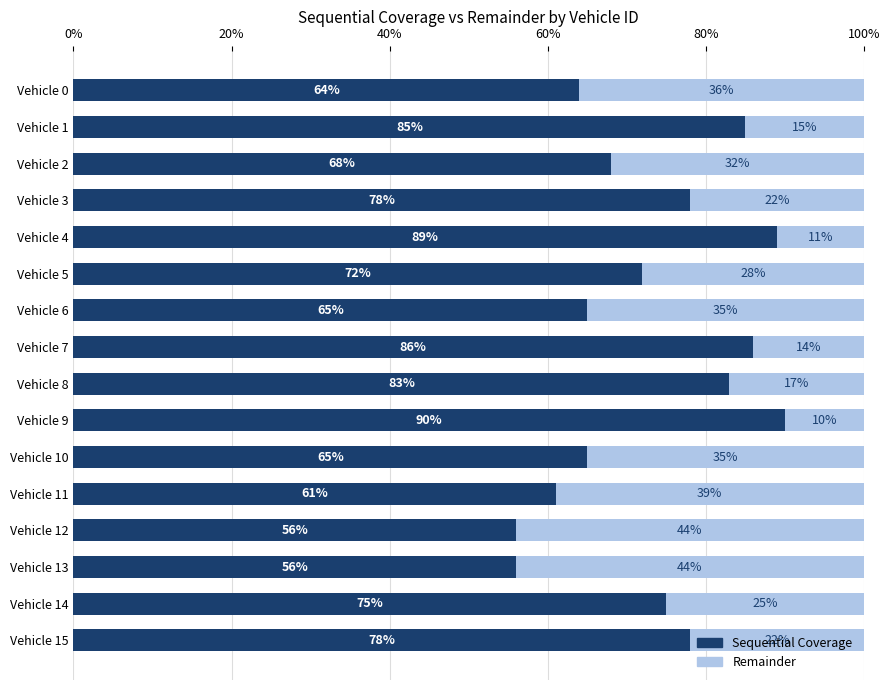

What is the sum of all Sequential Coverage values?

1171